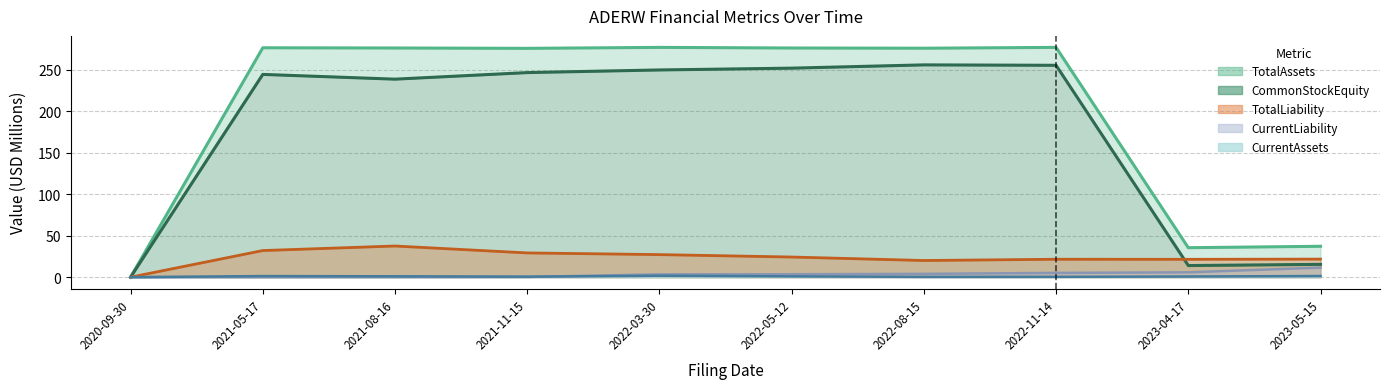

Reading right to left, what are all the values shown in this chart?

TotalAssets: 2023-05-15=37.2	2023-04-17=35.5	2022-11-14=276.8	2022-08-15=275.8	2022-05-12=276.0	2022-03-30=276.8	2021-11-15=275.6	2021-08-16=276.1	2021-05-17=276.3	2020-09-30=0.0
CommonStockEquity: 2023-05-15=15.4	2023-04-17=14.0	2022-11-14=255.2	2022-08-15=255.7	2022-05-12=251.8	2022-03-30=249.6	2021-11-15=246.4	2021-08-16=238.5	2021-05-17=244.2	2020-09-30=0.0
CurrentAssets: 2023-05-15=1.4	2023-04-17=0.8	2022-11-14=0.4	2022-08-15=0.4	2022-05-12=1.0	2022-03-30=1.8	2021-11-15=0.6	2021-08-16=1.0	2021-05-17=1.3	2020-09-30=0.0
CurrentLiability: 2023-05-15=11.5	2023-04-17=5.8	2022-11-14=5.1	2022-08-15=4.0	2022-05-12=3.5	2022-03-30=3.4	2021-11-15=0.3	2021-08-16=0.1	2021-05-17=0.0	2020-09-30=0.0
TotalLiability: 2023-05-15=21.8	2023-04-17=21.5	2022-11-14=21.6	2022-08-15=20.1	2022-05-12=24.3	2022-03-30=27.2	2021-11-15=29.2	2021-08-16=37.5	2021-05-17=32.1	2020-09-30=0.0